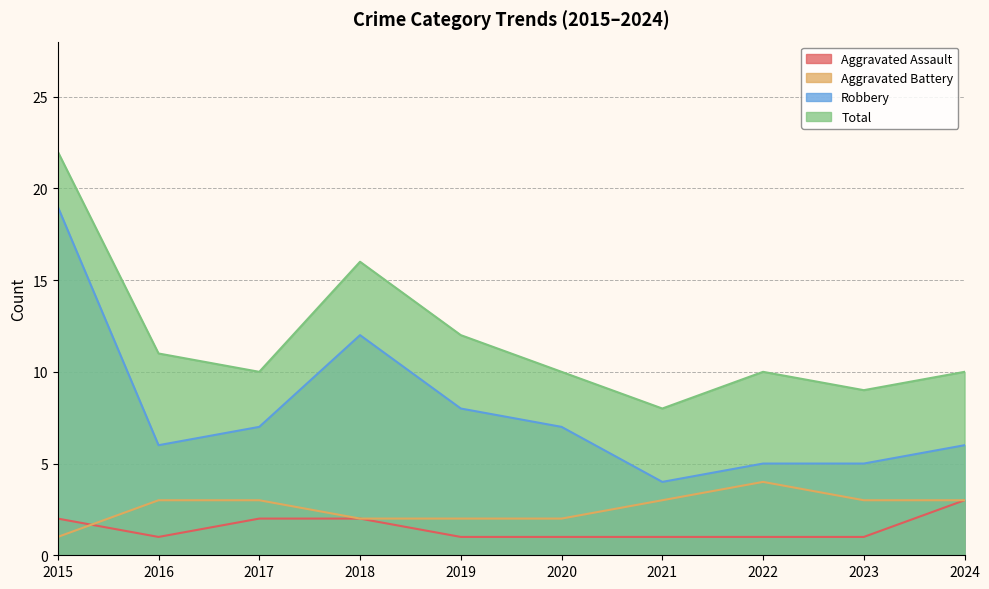

What are all the series names shown in the legend?

Aggravated Assault, Aggravated Battery, Robbery, Total